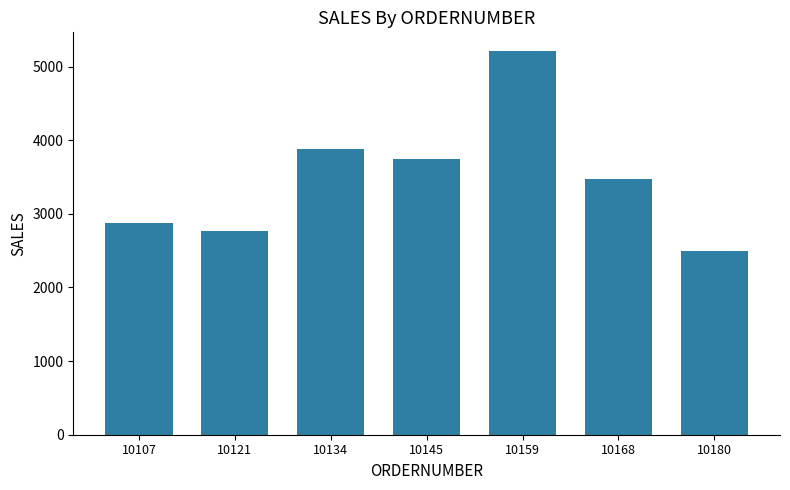

Reading right to left, transcribe all the data shown in this chart.

2497.8	3479.8	5205.3	3746.7	3884.3	2765.9	2871.0